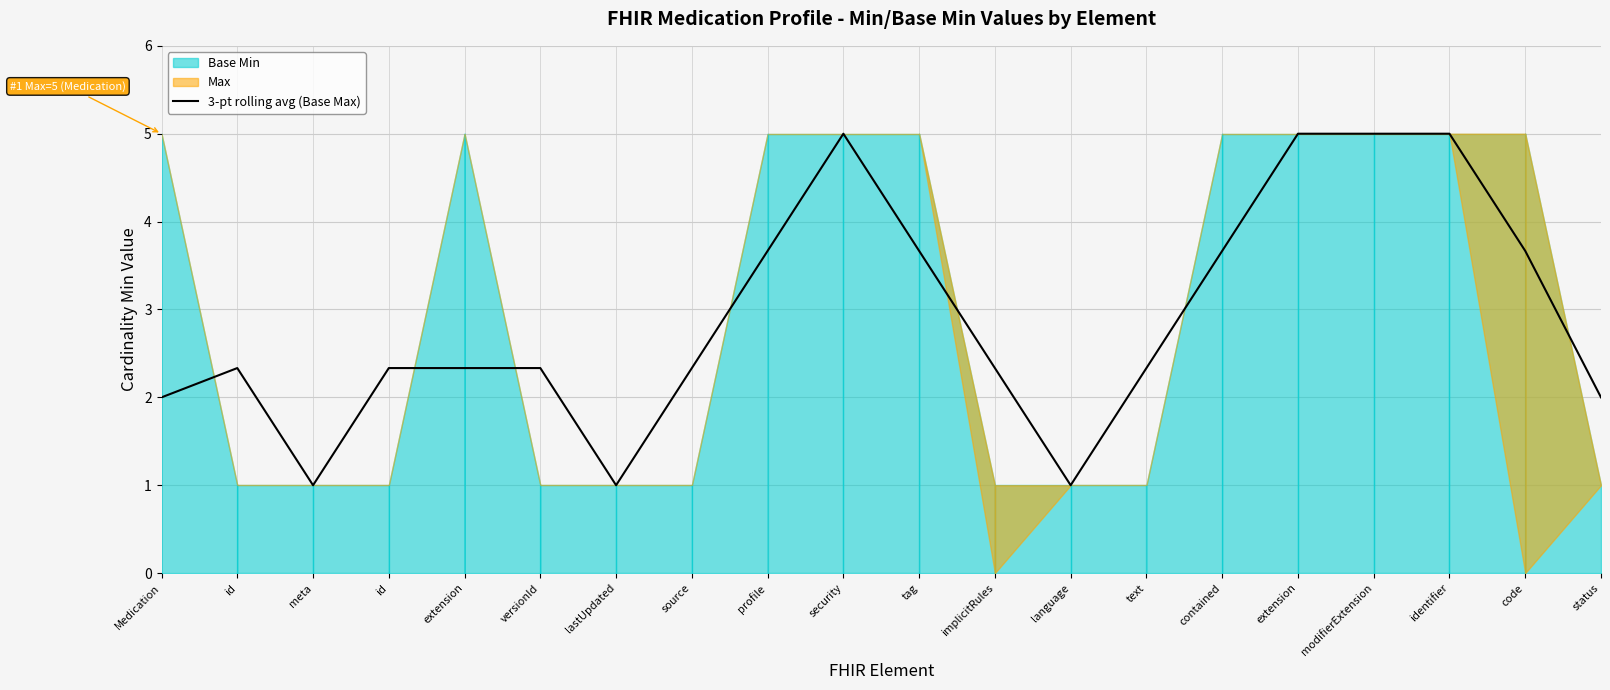

What is the value of the 19th point from the left?

3.7